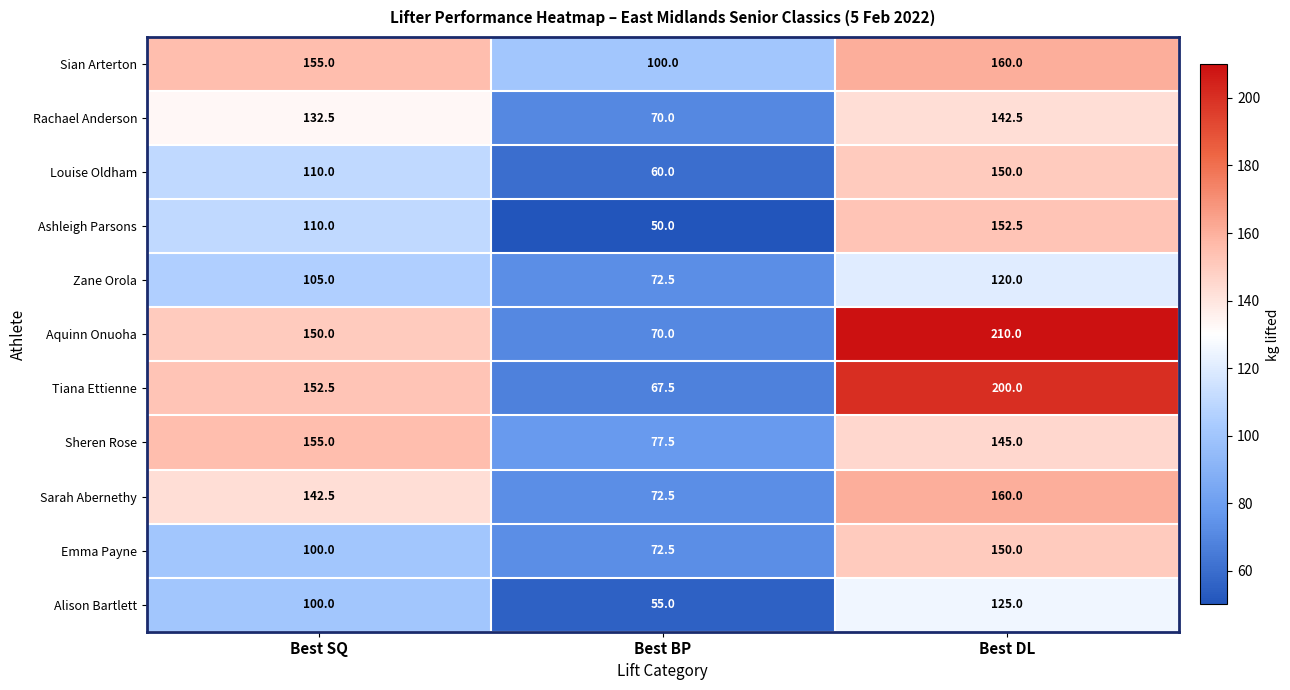

At which label does Tiana Ettienne first exceed 152?

Best SQ